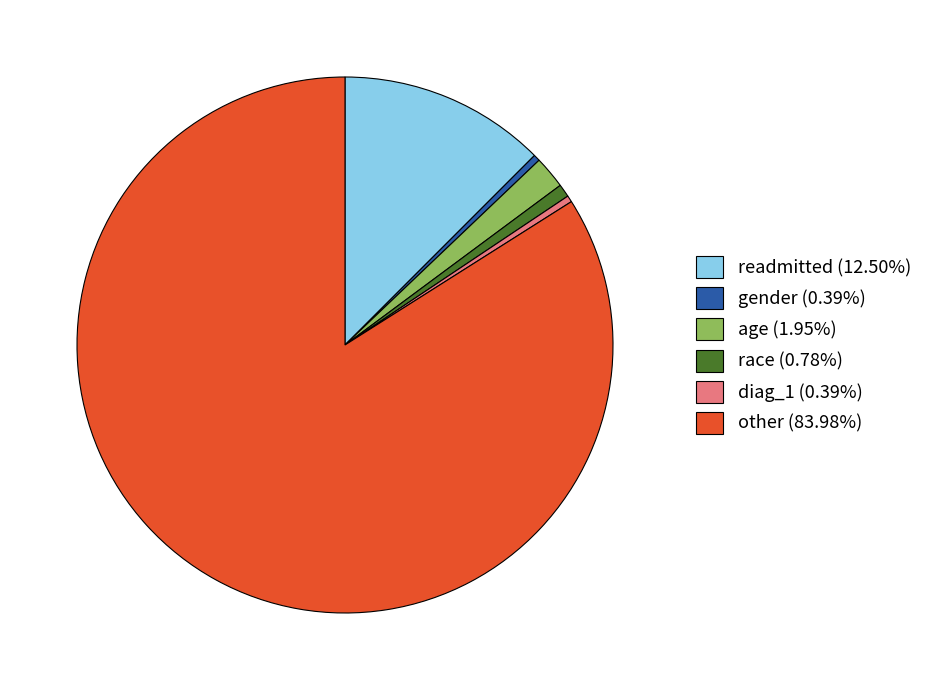

How many slices are in this pie chart?

6